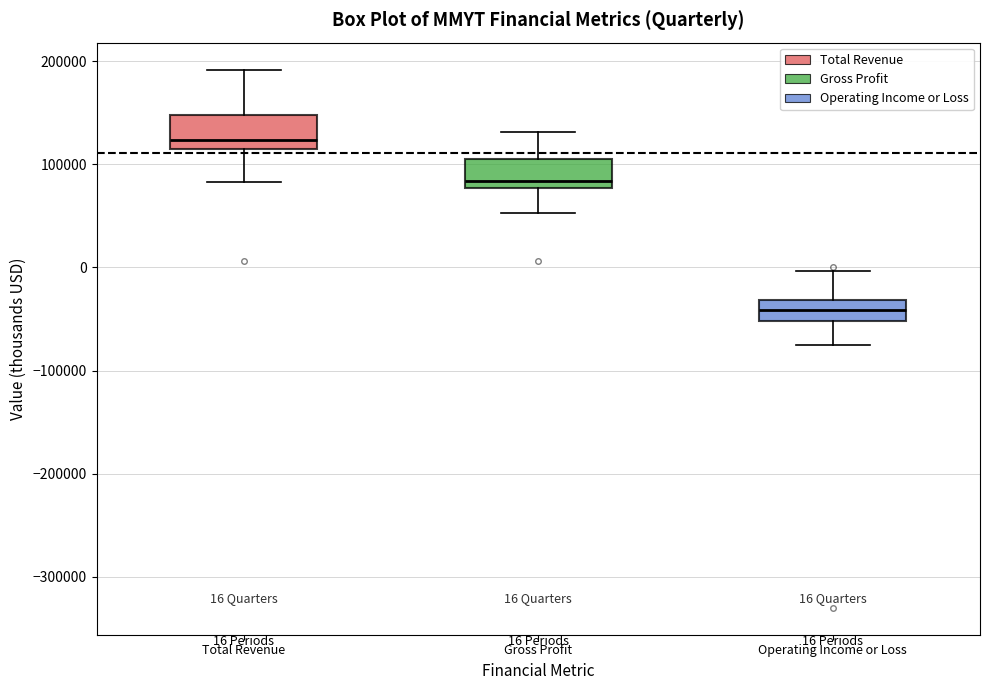

Which box has the highest median line?

Total Revenue